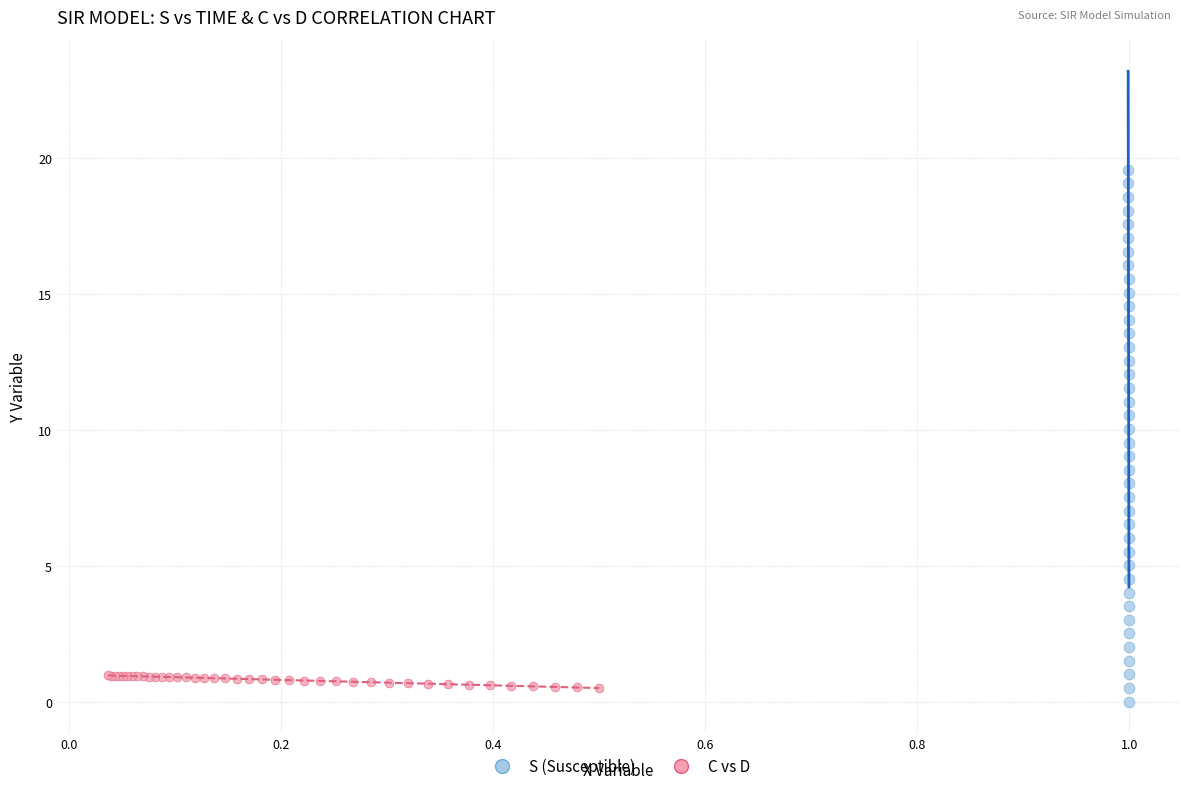

Which series contains the lowest Y value?

S (Susceptible)